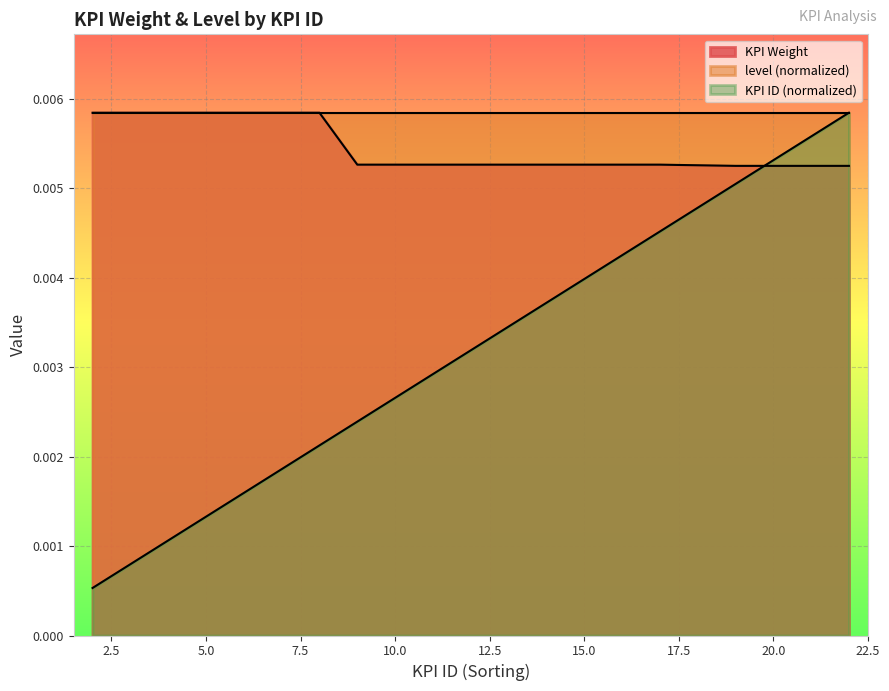

Which category has the lowest value in the KPI Weight series?

19